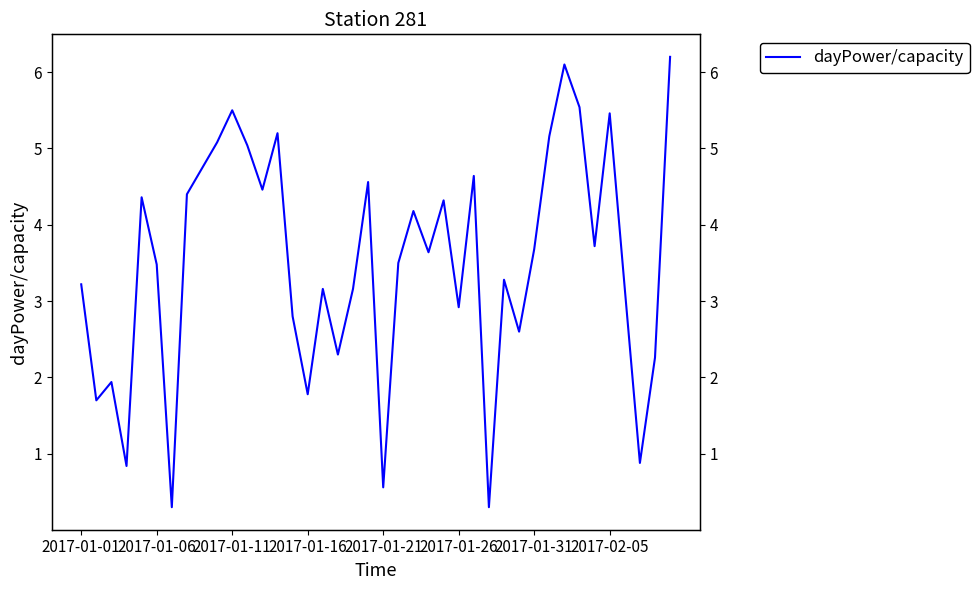

What is the smallest value displayed?

0.3